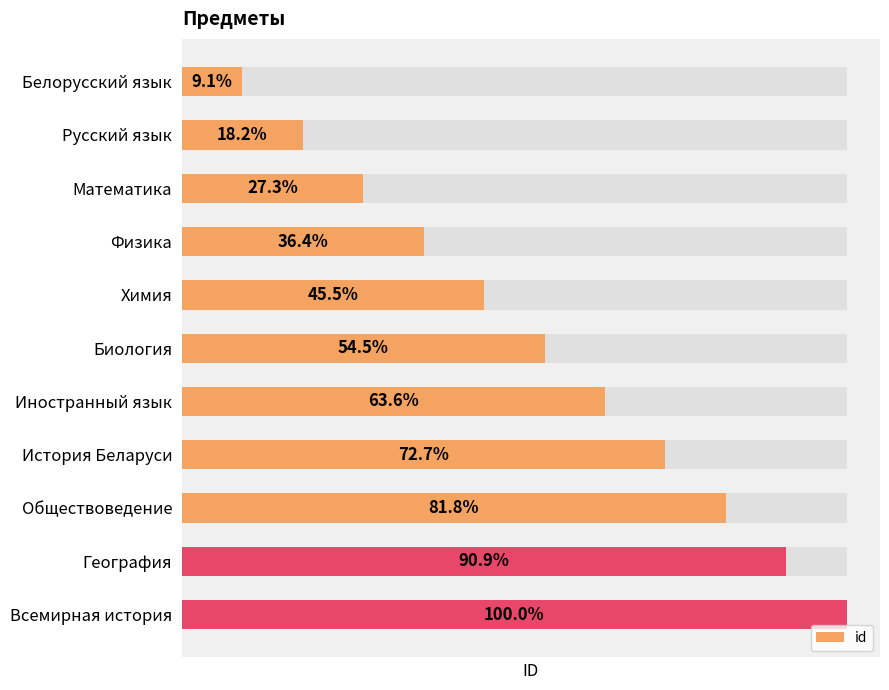

Count the number of data series in this chart.

1